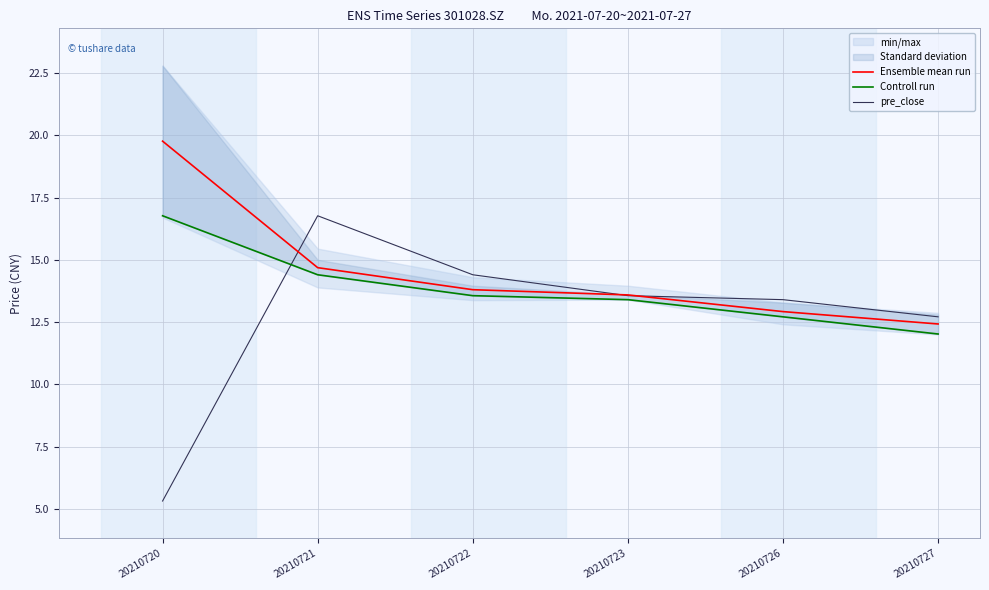

At which category is the sum across all series the highest?

20210721